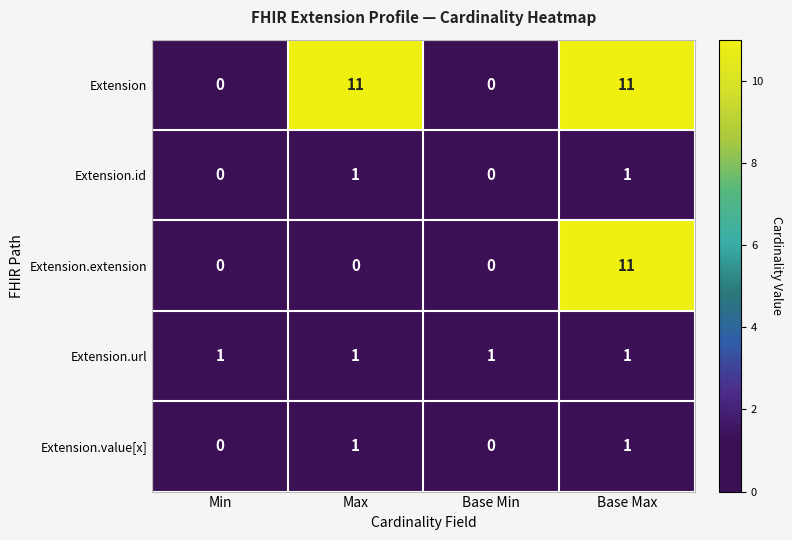

Reading left to right, list all the values displayed in this chart.

Extension: Min=0	Max=11	Base Min=0	Base Max=11
Extension.id: Min=0	Max=1	Base Min=0	Base Max=1
Extension.extension: Min=0	Max=0	Base Min=0	Base Max=11
Extension.url: Min=1	Max=1	Base Min=1	Base Max=1
Extension.value[x]: Min=0	Max=1	Base Min=0	Base Max=1